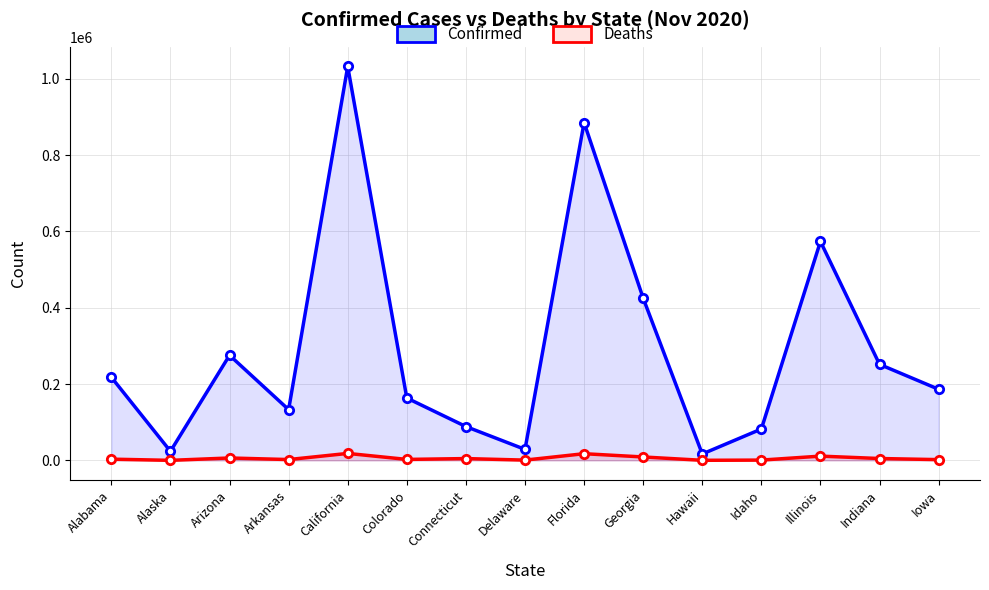

True or false: Confirmed has more than 1 interior local peaks.

True